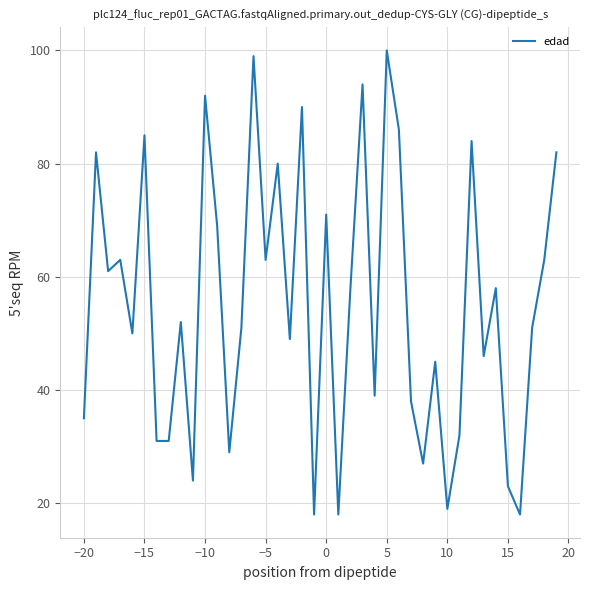

Is this an area chart (filled region under the line)?

No